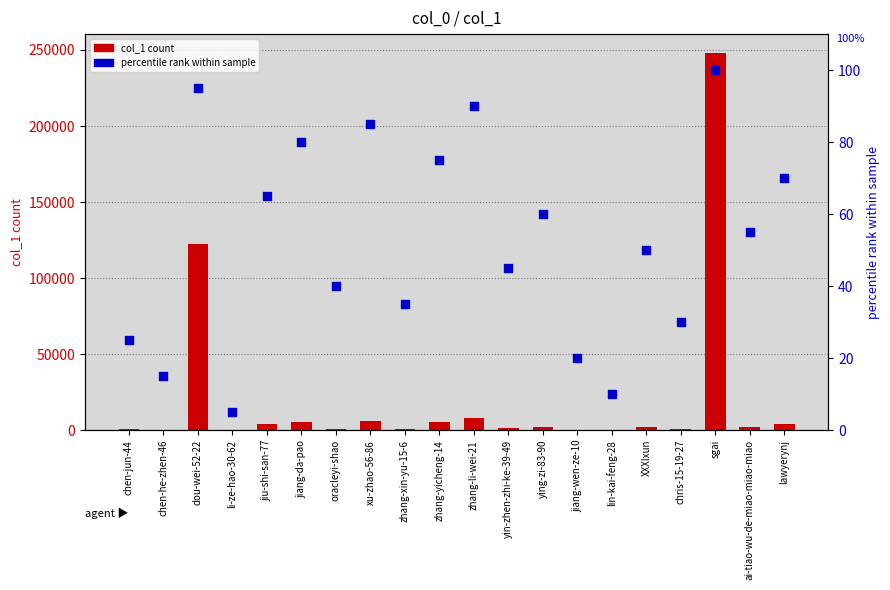

Is the value of col_1 count at XXXlxun greater than the value of percentile rank within sample at oracleyi-shao?

Yes